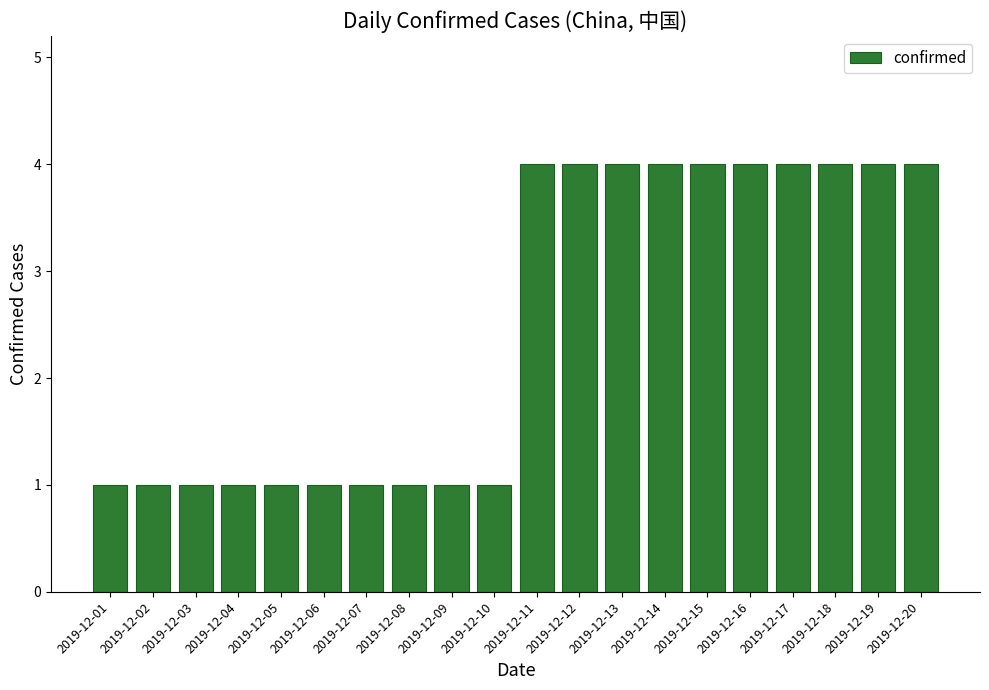

What is the sum of the values at 2019-12-07 and 2019-12-01?

2